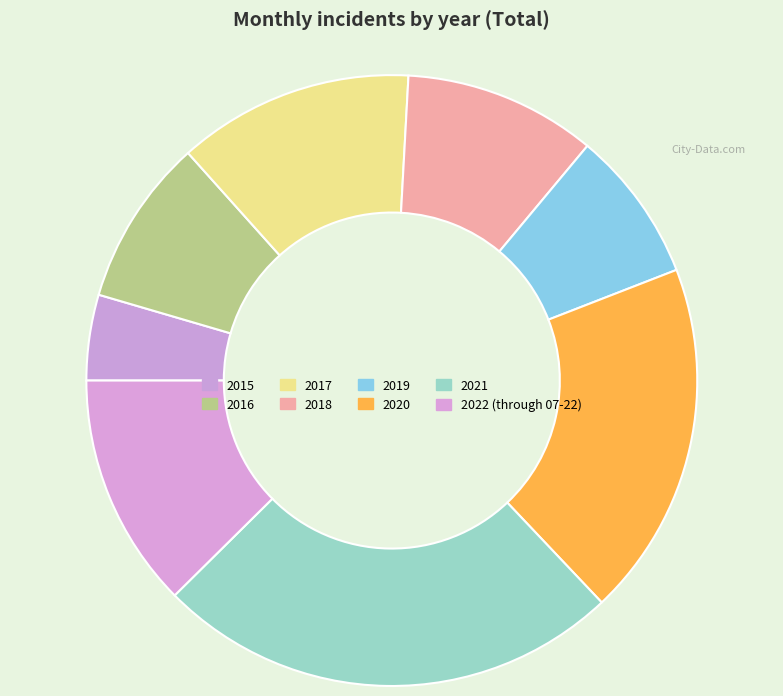

Which category has the biggest portion of the pie?

2021